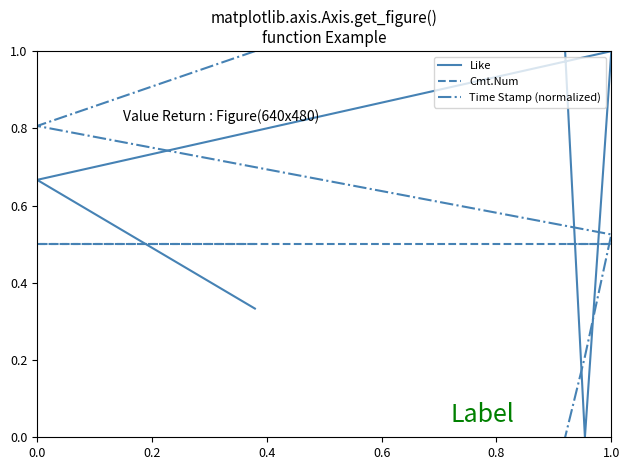

True or false: Cmt.Num and Like cross at least once.

True